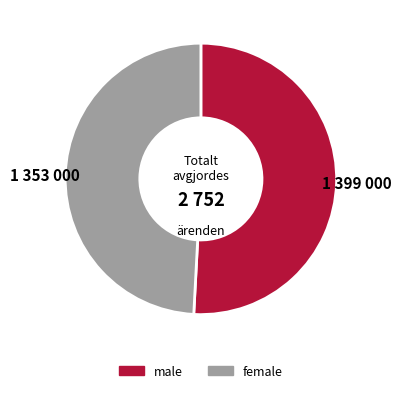

Is there any slice that represents more than half of the pie?

Yes